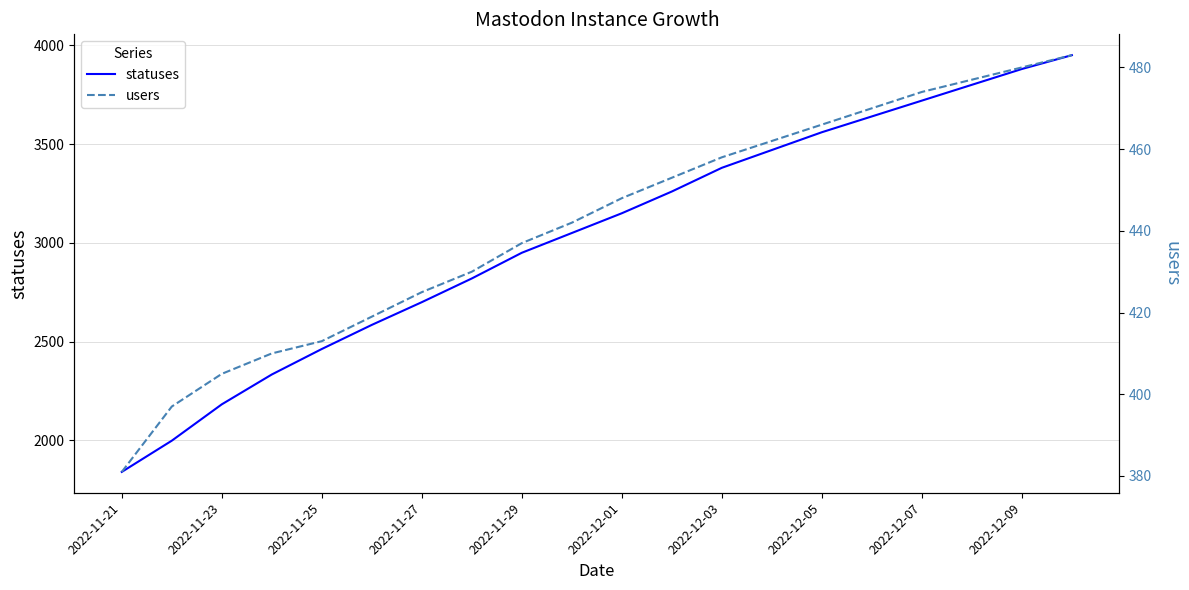

Which series has the largest range (max minus min)?

statuses